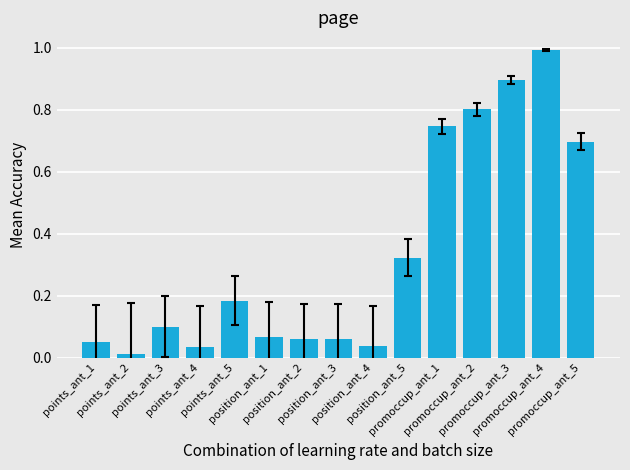

What is the maximum value shown in the chart?

1.0